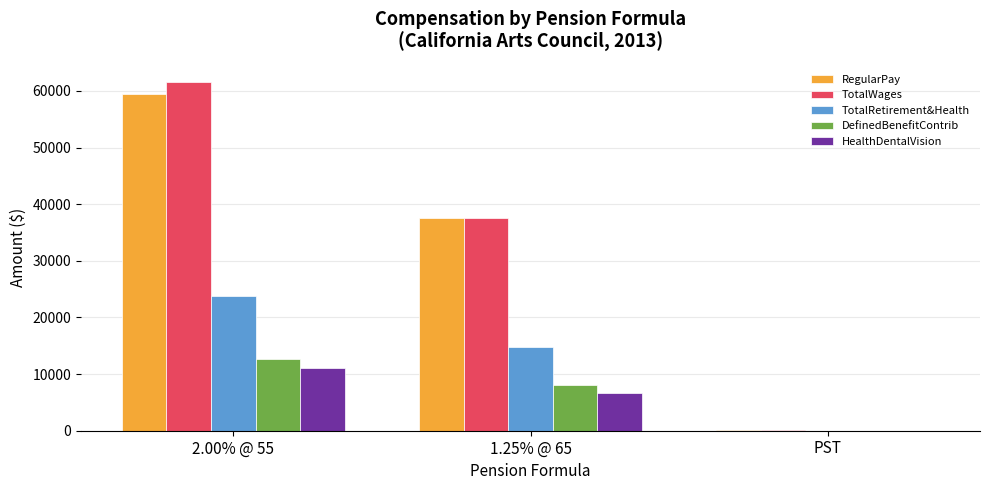

Reading left to right, extract all data points from this chart.

RegularPay: 59380.4	37602.5	200.0
TotalWages: 61523.0	37611.5	200.0
TotalRetirement&Health: 23773.3	14733.0	0.0
DefinedBenefitContrib: 12727.9	8087.0	0.0
HealthDentalVision: 11045.0	6646.0	0.0